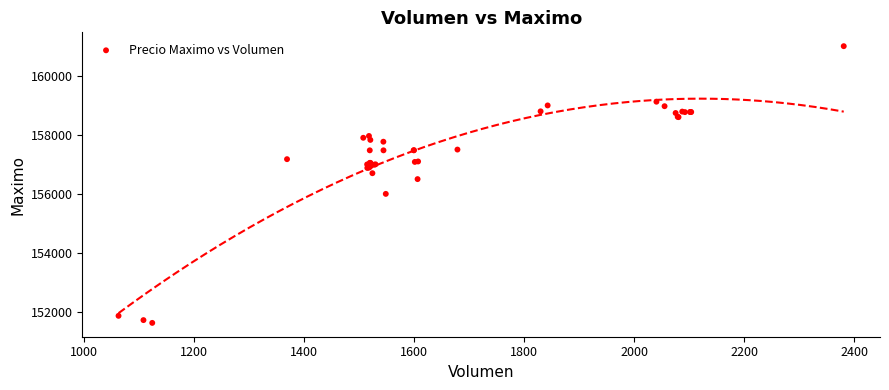

What Y value in the scatter plot is closest to 156316?

156500